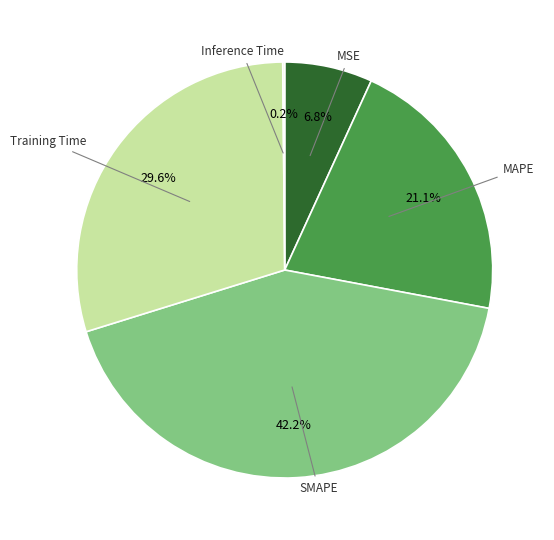

Does any single category account for the majority?

No